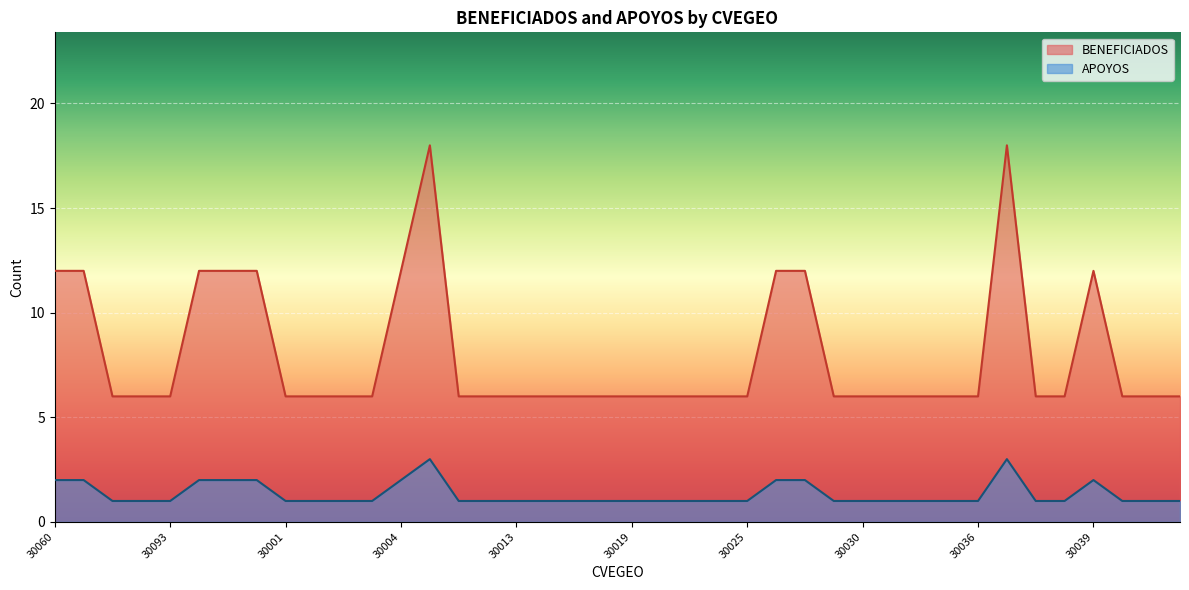

At how many categories does at least one series exceed 11?

11